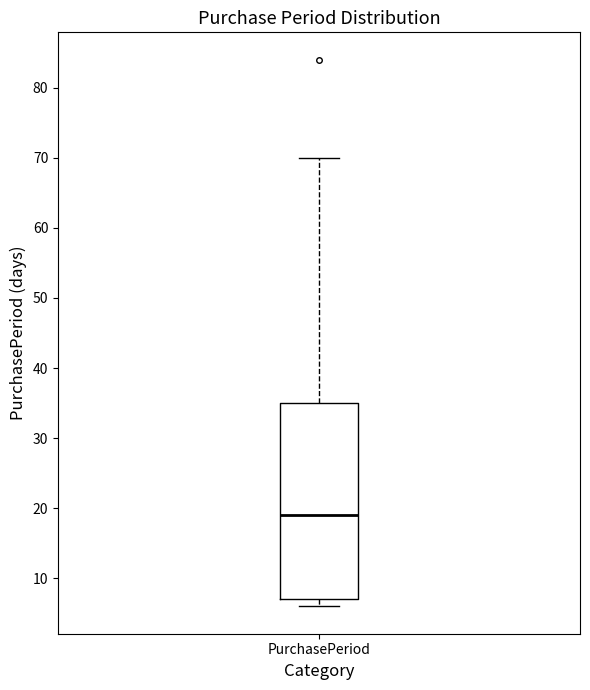

Where does the upper whisker of the box for PurchasePeriod end on the y-axis? The values are not printed on the chart, so give them approximately, as read against the axis.

70